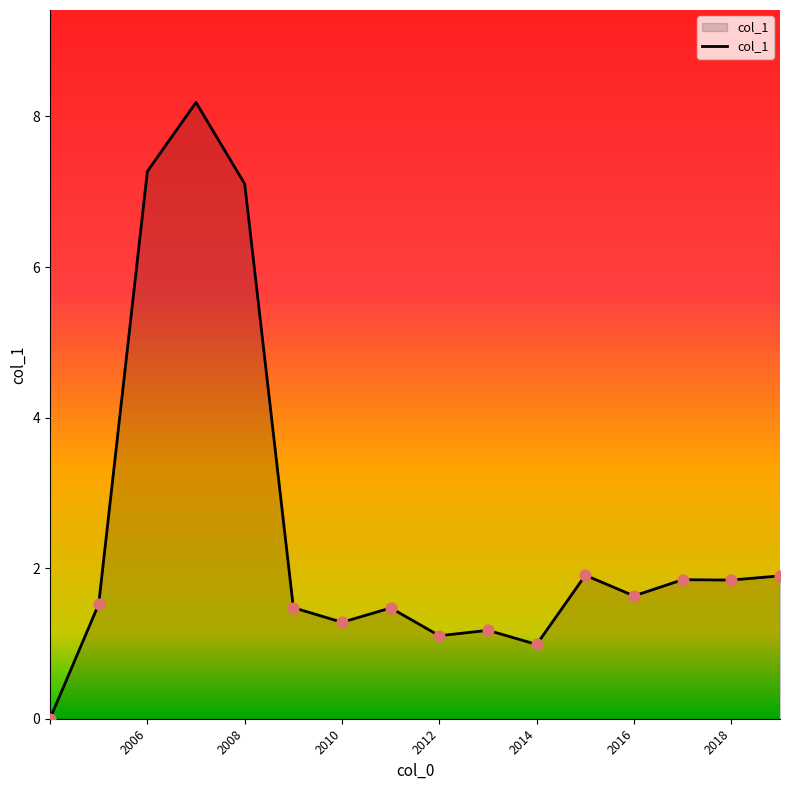

What is the difference between the maximum and minimum values?

8.2